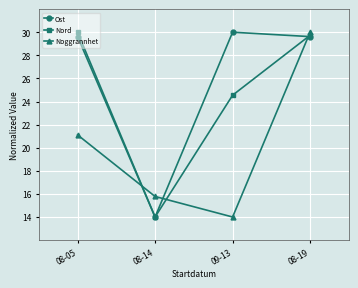

What is the label of the 2nd point from the right?

09-13